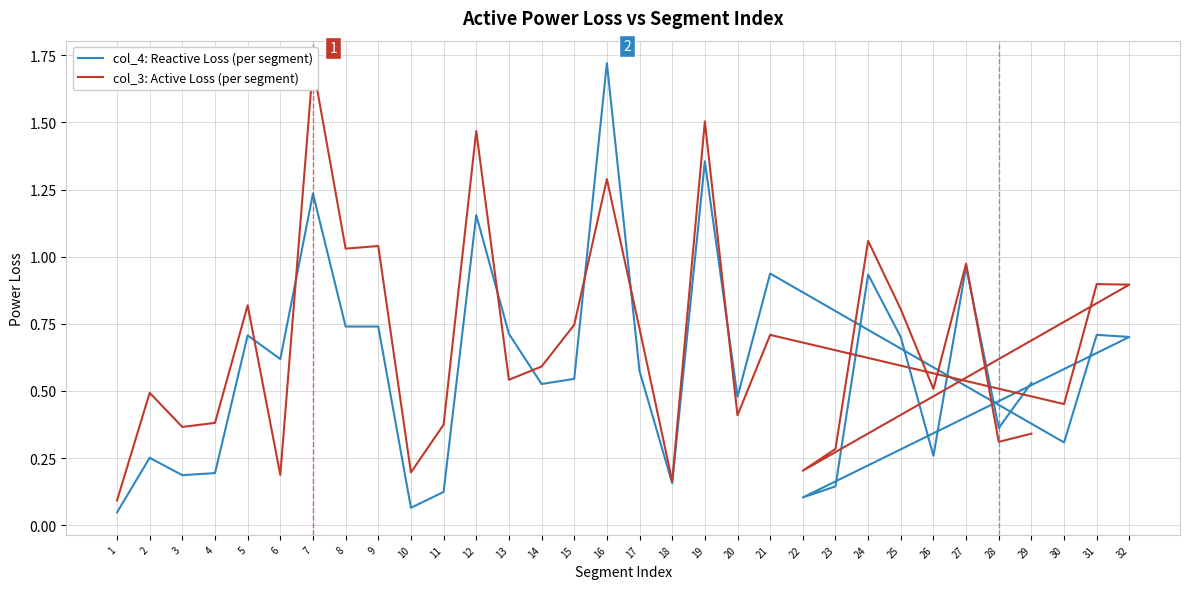

List the labels in order of col_3: Active Loss (per segment) value, largest first.

7, 19, 12, 16, 24, 9, 8, 27, 31, 32, 5, 25, 15, 17, 21, 14, 13, 26, 2, 30, 20, 4, 11, 3, 29, 28, 23, 22, 10, 6, 18, 1